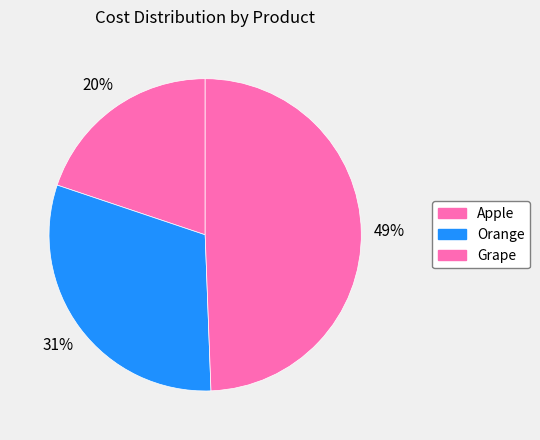

Count the number of slices in the pie.

3